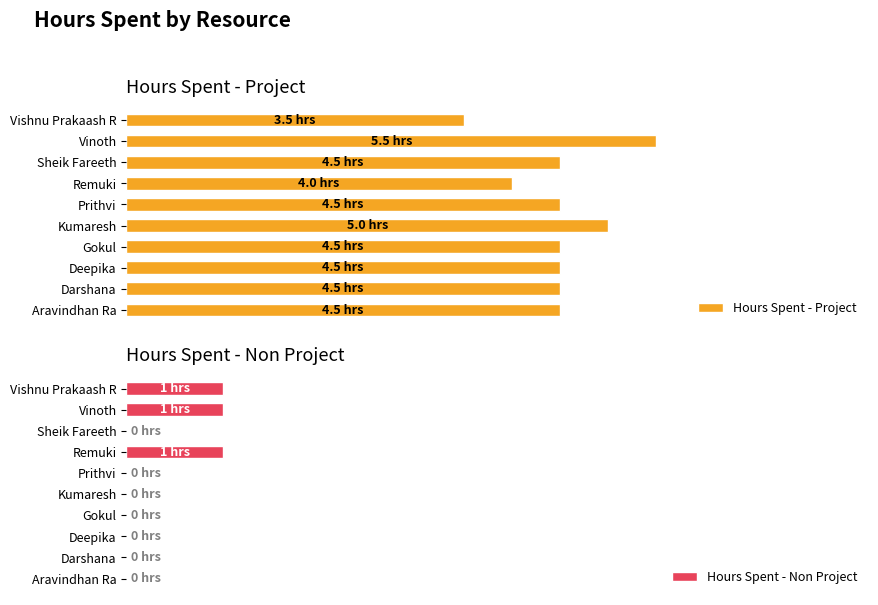

Count the Hours Spent - Project values in the range 4 to 5.

8